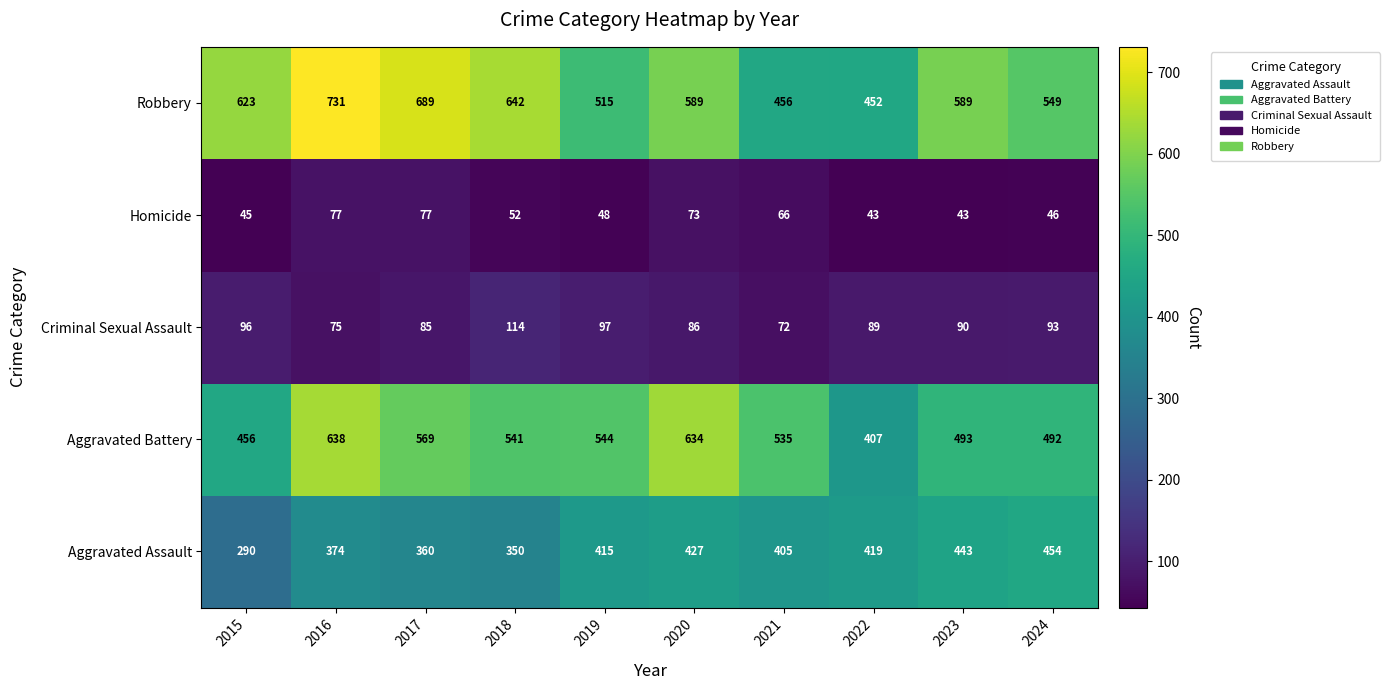

What is the sum of the Aggravated Battery values at 2022 and 2019?

951